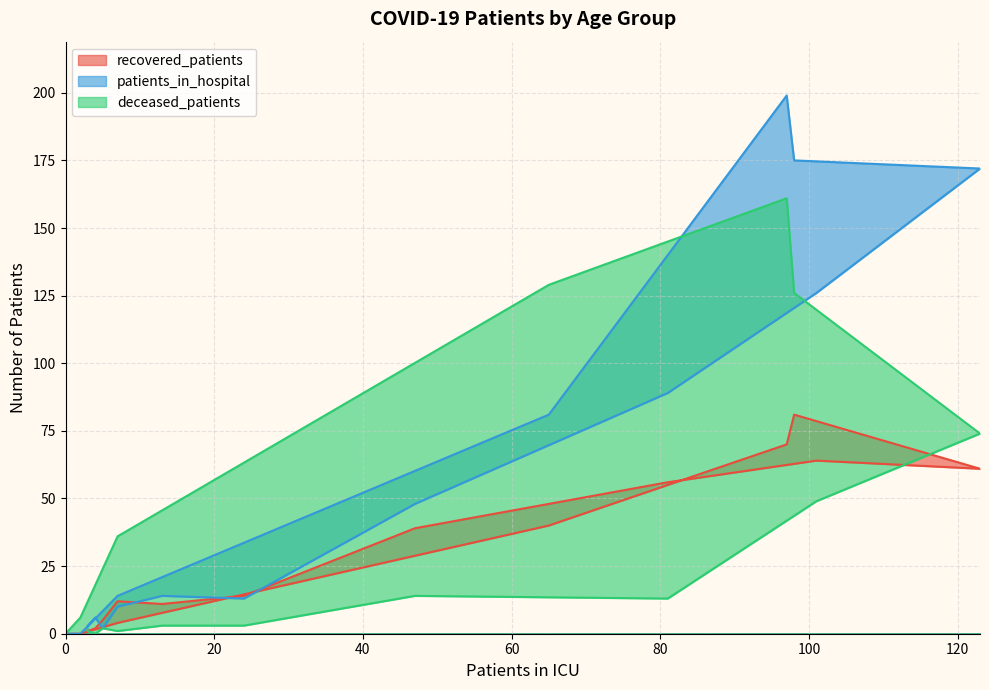

How many data points in deceased_patients are less than 13?

8